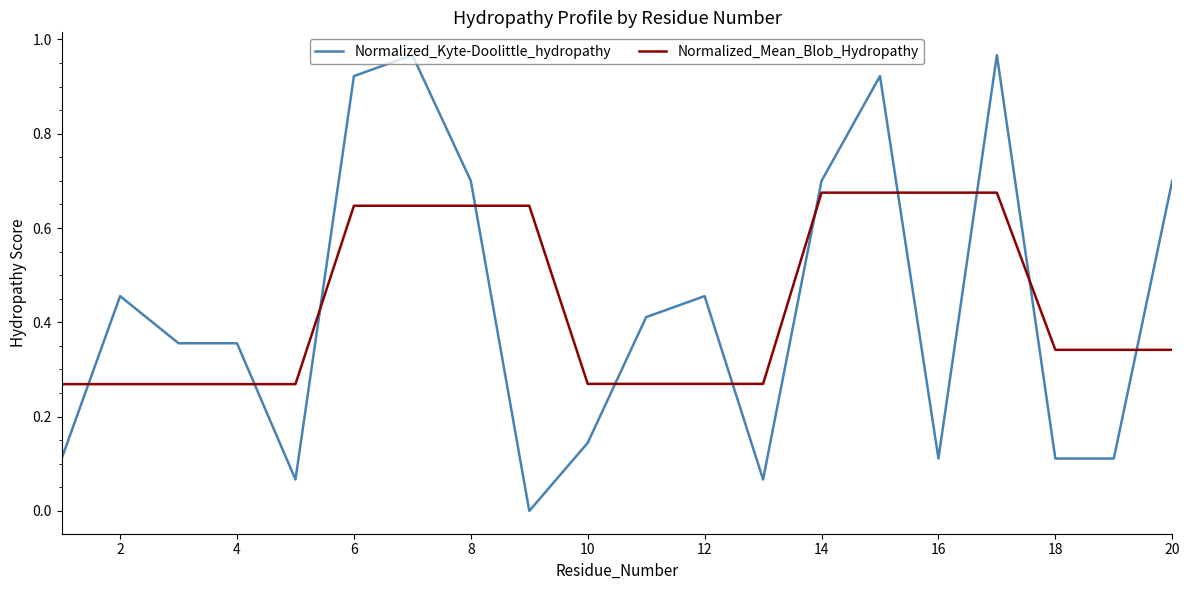

Rank the series by their maximum value, from highest to lowest.

Normalized_Kyte-Doolittle_hydropathy, Normalized_Mean_Blob_Hydropathy